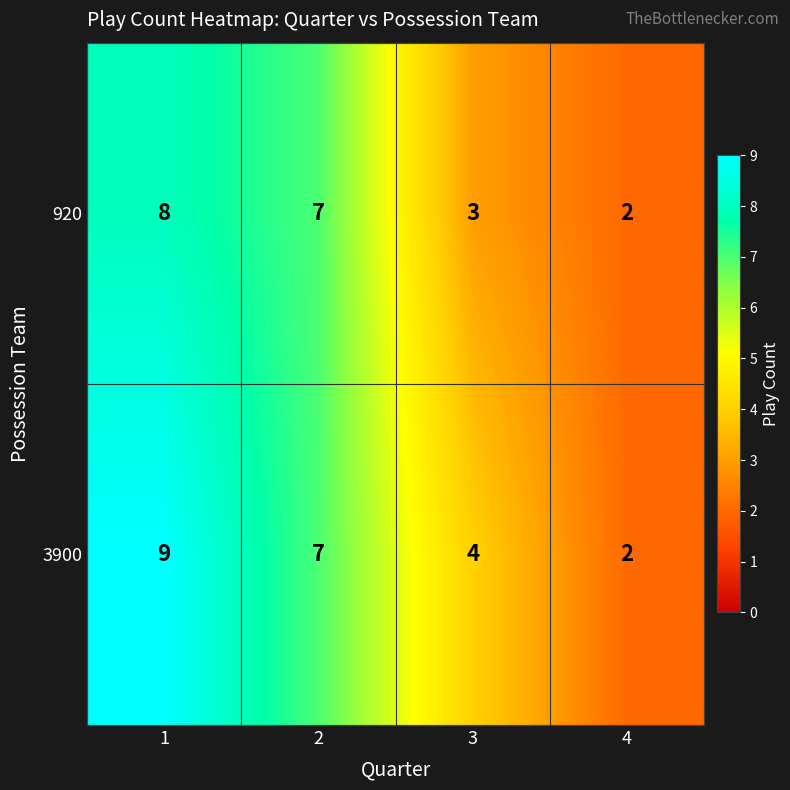

Rank the series by their average value, from highest to lowest.

3900, 920